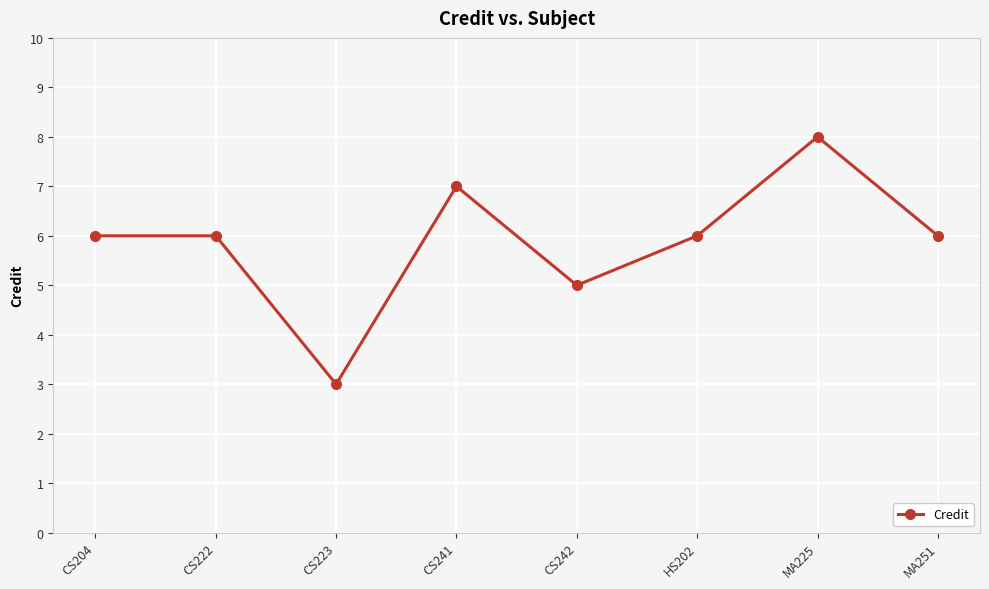

Read the value at CS223.

3